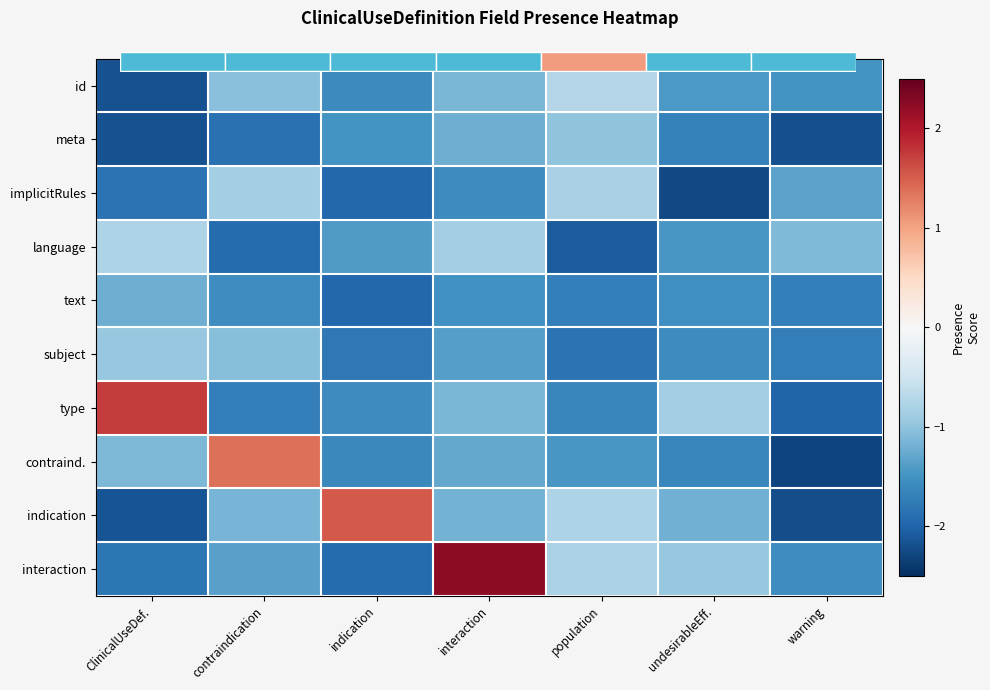

What is the difference between the maximum and minimum values in the interaction series?

4.2